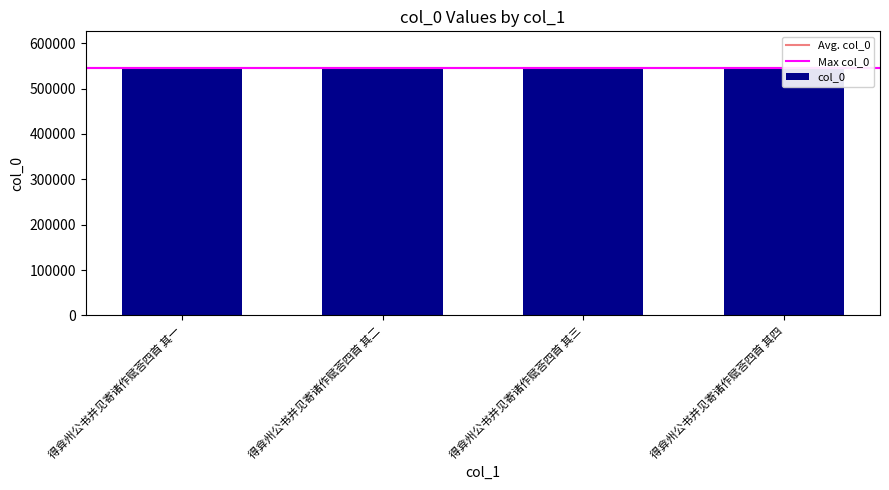

True or false: the data shows 253322 at 得弇州公书并见寄诸作赋荅四首 其一.

False